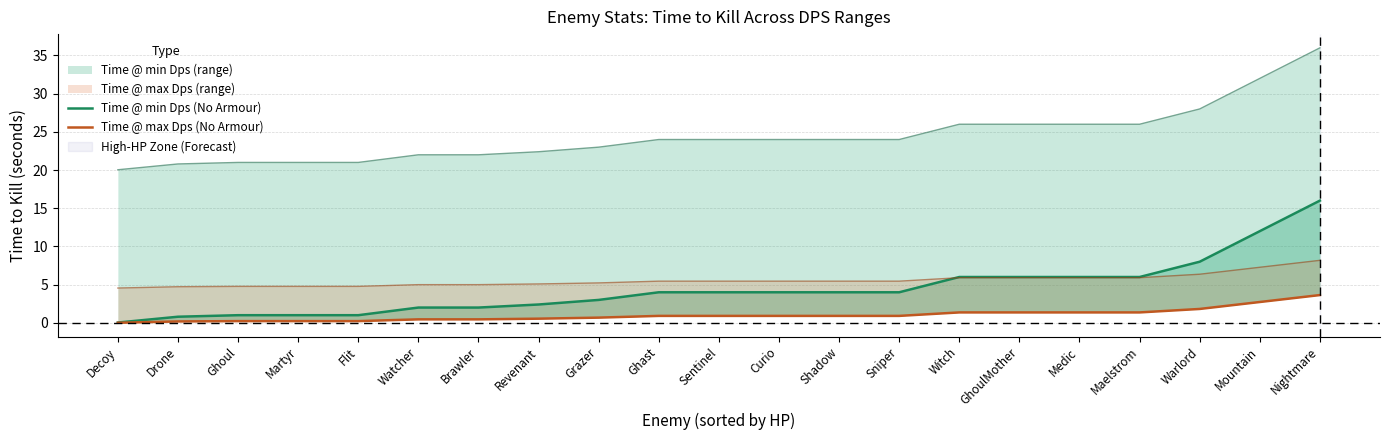

Which label corresponds to the smallest value in the chart?

Decoy